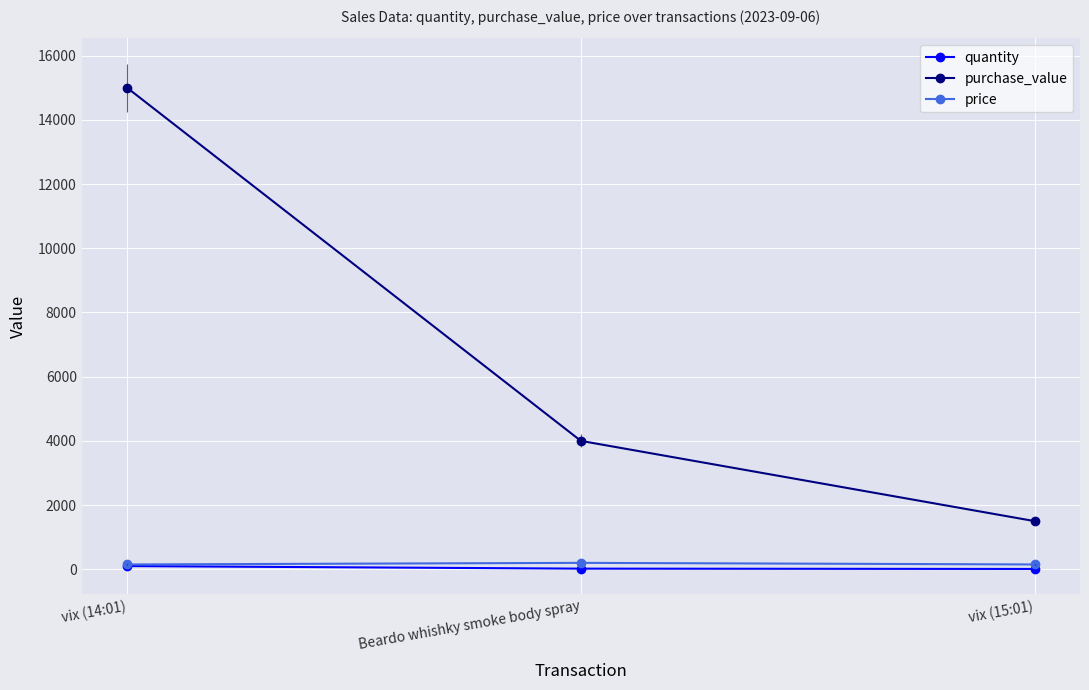

Reading left to right, transcribe all the data shown in this chart.

quantity: 100	20	10
purchase_value: 15000	4000	1500
price: 150	200	150